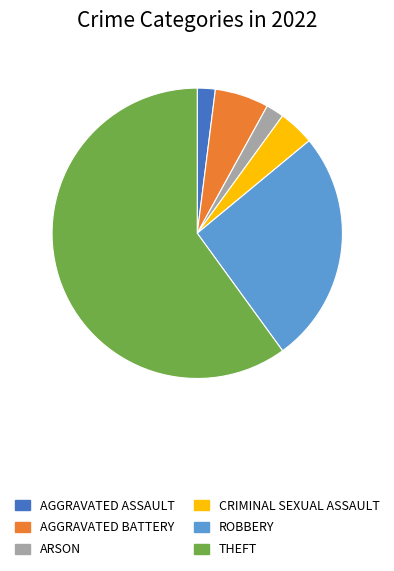

Does any single category account for the majority?

Yes